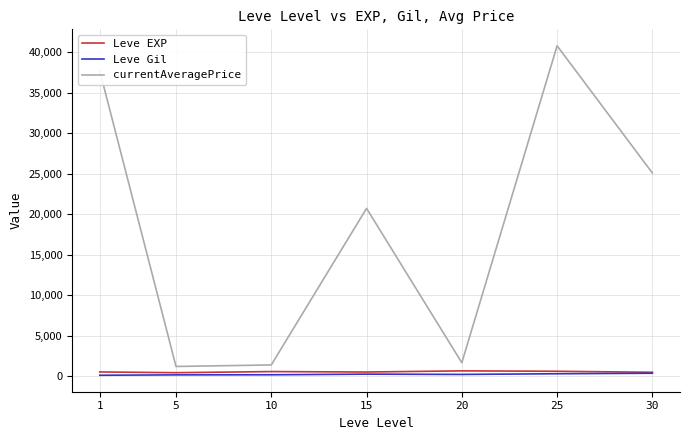

How many lines are shown in the chart?

3